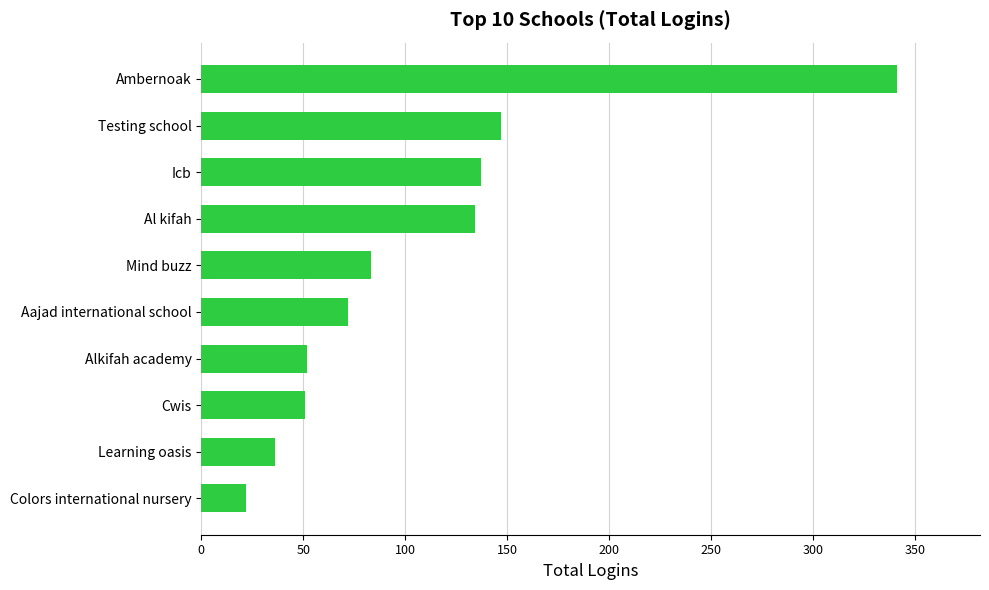

How many series are shown in this chart?

1